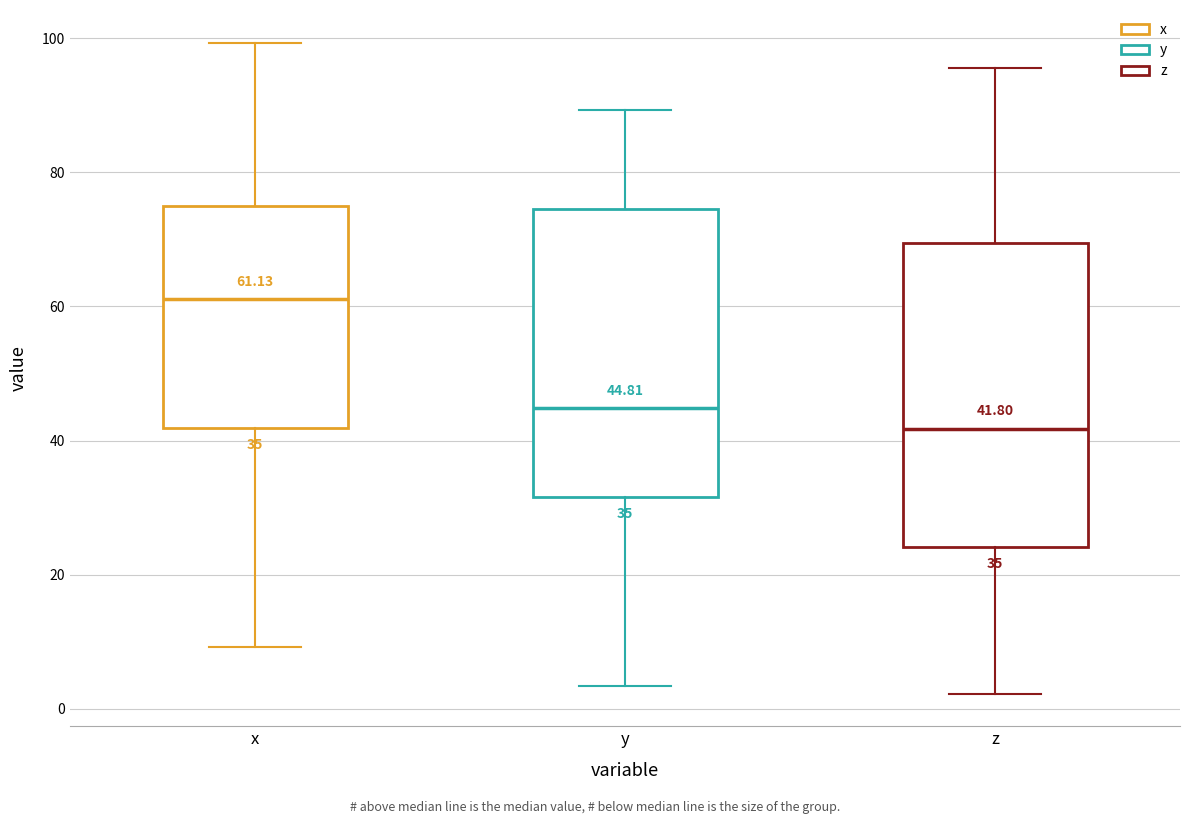

Which box is the tallest, from its lower edge to its upper edge?

z